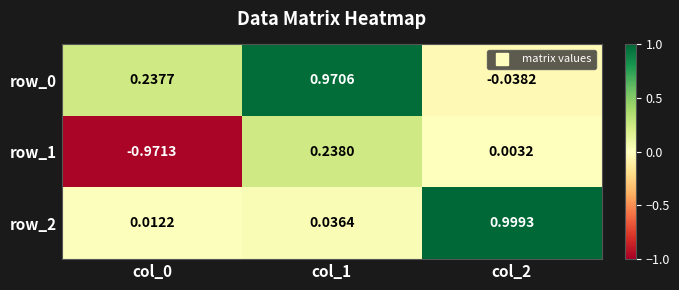

At how many categories does at least one series exceed 0?

3